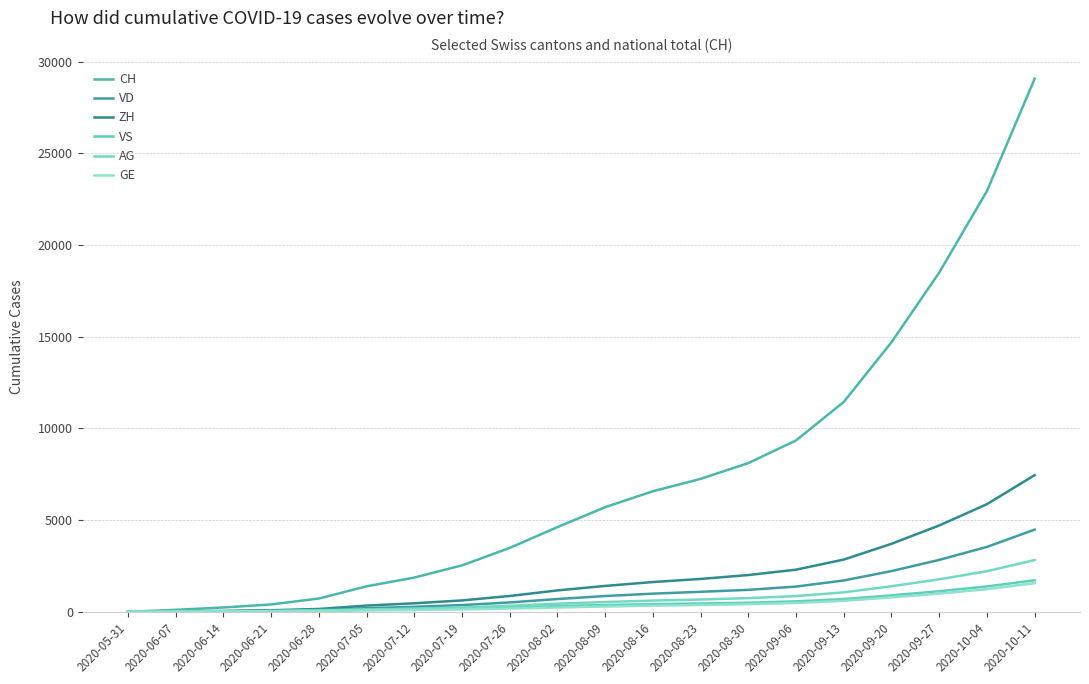

Does the chart have visible grid lines?

Yes